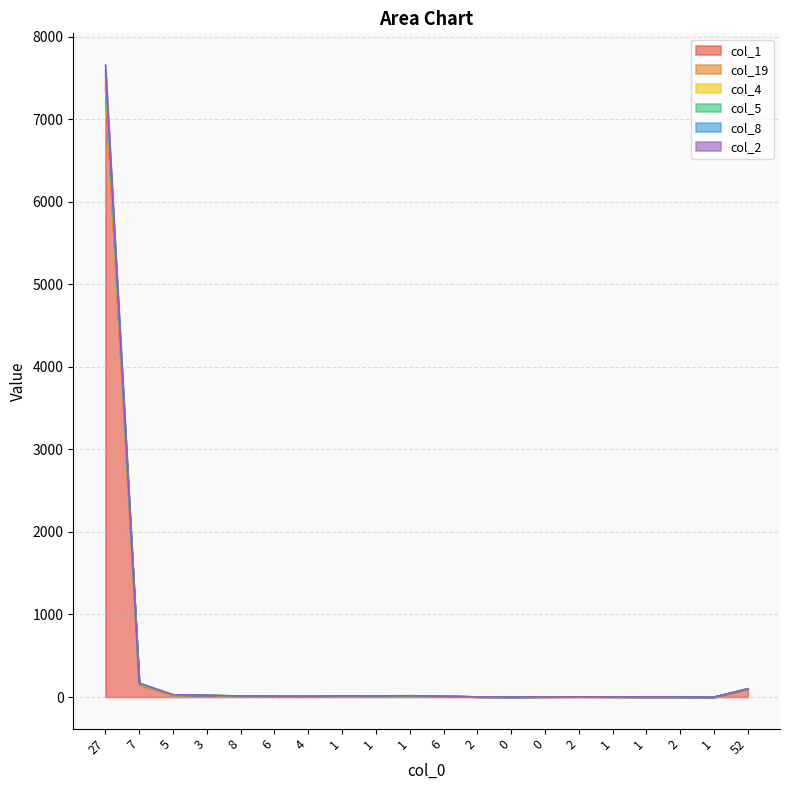

What is the difference between the col_5 values at 4 and 2?

7